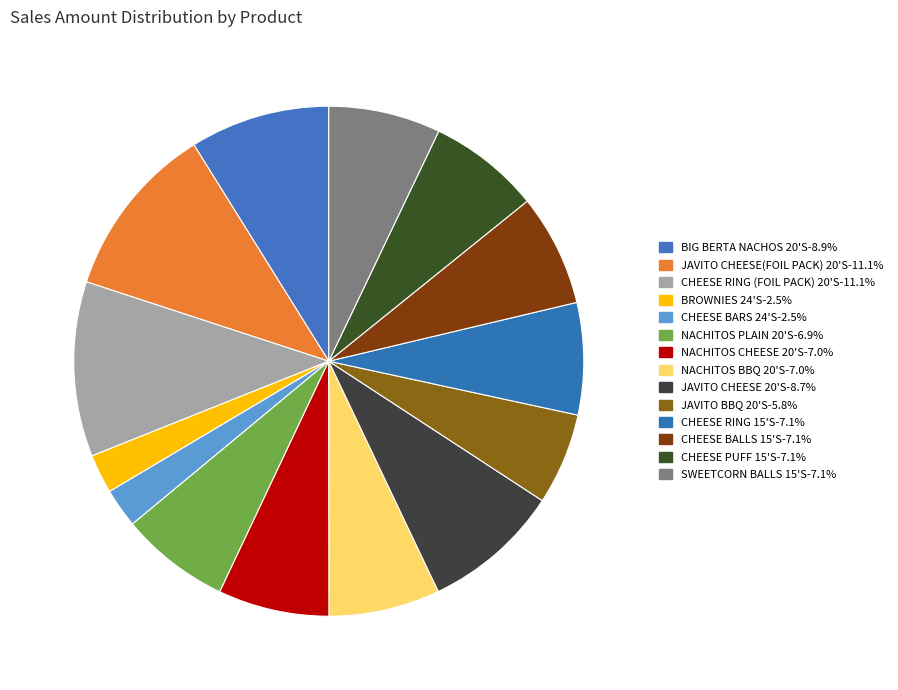

To the nearest percent, what is the difference between the largest and smallest slice percentages?

9%